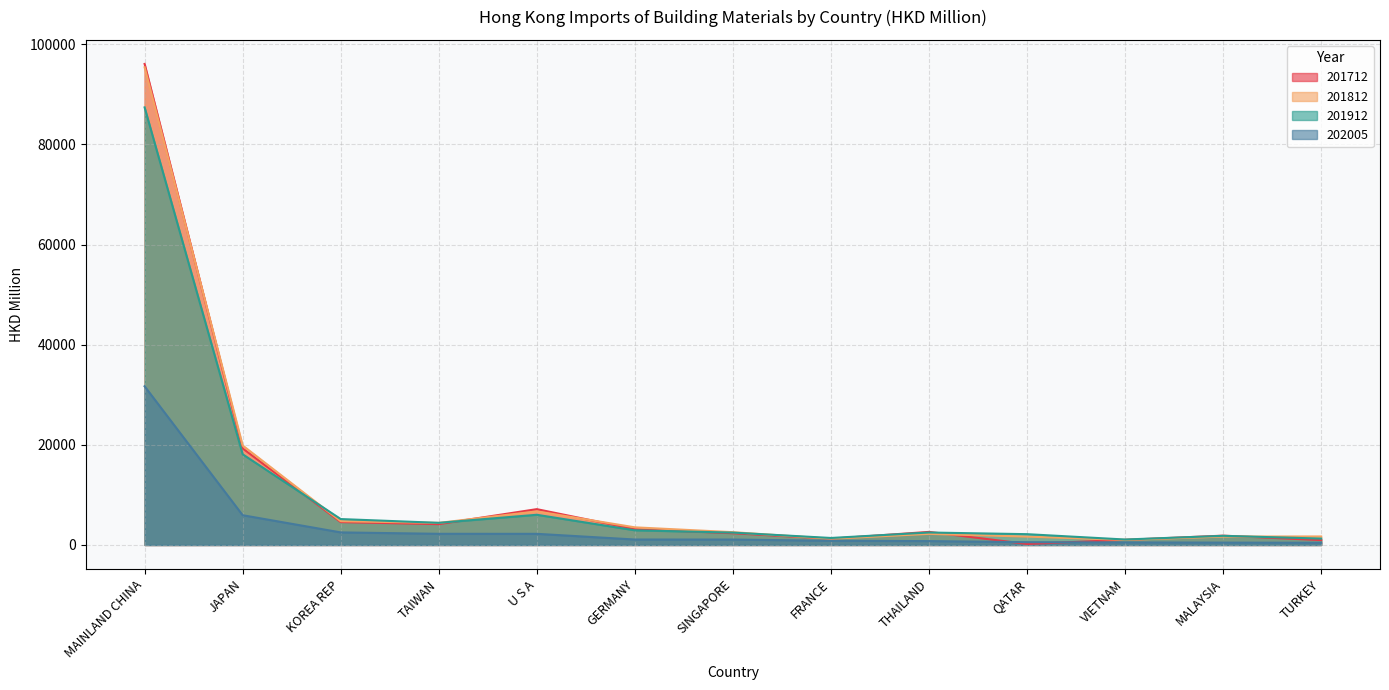

Reading left to right, transcribe all the data shown in this chart.

201712: MAINLAND CHINA=96079.7	JAPAN=19289.3	KOREA REP=4578.5	TAIWAN=4166.2	U S A=7159.8	GERMANY=3157.2	SINGAPORE=2350.0	FRANCE=1253.2	THAILAND=2618.9	QATAR=208.7	VIETNAM=1028.3	MALAYSIA=1868.4	TURKEY=982.8
201812: MAINLAND CHINA=95411.2	JAPAN=19868.6	KOREA REP=4754.1	TAIWAN=4414.6	U S A=6718.0	GERMANY=3527.3	SINGAPORE=2561.9	FRANCE=1248.7	THAILAND=2224.8	QATAR=1674.1	VIETNAM=1020.5	MALAYSIA=1678.5	TURKEY=1705.7
201912: MAINLAND CHINA=87401.9	JAPAN=18117.0	KOREA REP=5180.9	TAIWAN=4425.9	U S A=6035.9	GERMANY=2934.8	SINGAPORE=2475.1	FRANCE=1403.3	THAILAND=2494.0	QATAR=2163.2	VIETNAM=1096.1	MALAYSIA=1832.9	TURKEY=1280.3
202005: MAINLAND CHINA=31700.7	JAPAN=5948.3	KOREA REP=2515.5	TAIWAN=2234.2	U S A=2231.4	GERMANY=1093.8	SINGAPORE=1090.1	FRANCE=839.6	THAILAND=779.7	QATAR=560.4	VIETNAM=517.5	MALAYSIA=475.9	TURKEY=447.7